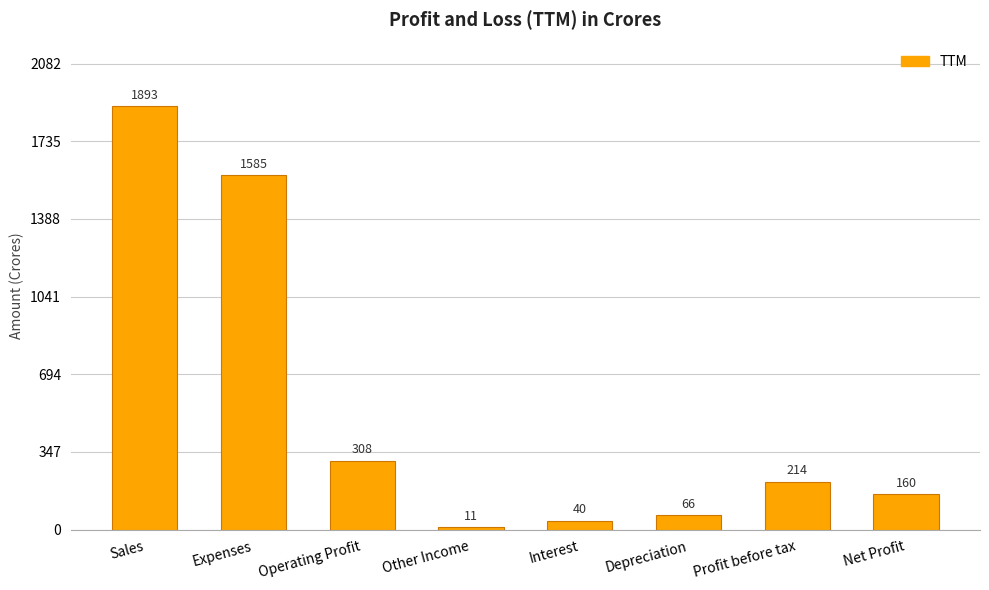

Reading left to right, list all the values displayed in this chart.

Sales=1893	Expenses=1585	Operating Profit=308	Other Income=11	Interest=40	Depreciation=66	Profit before tax=214	Net Profit=160